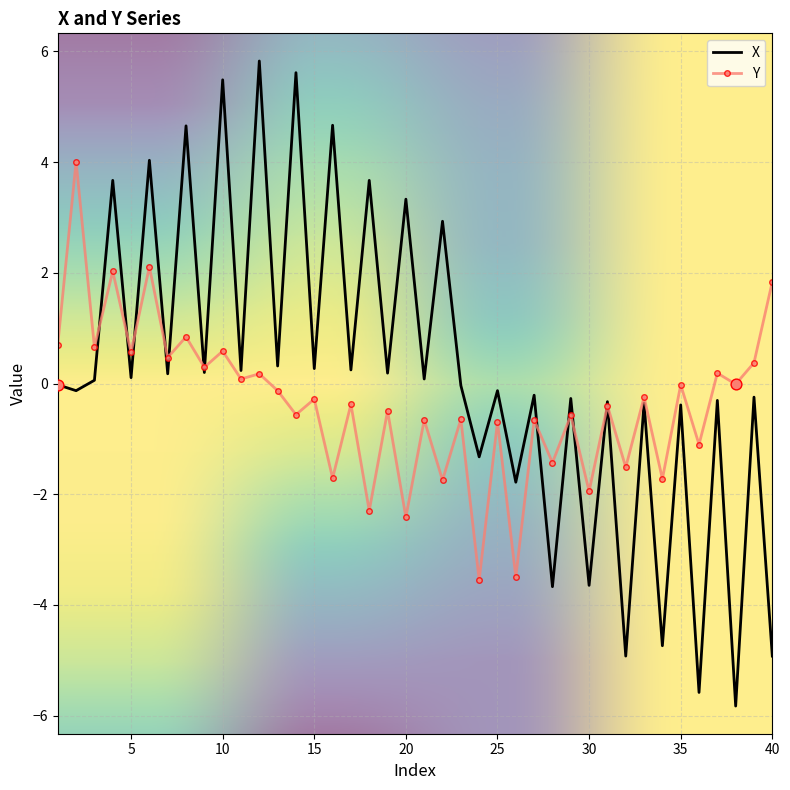

Which series has the widest spread of values?

X